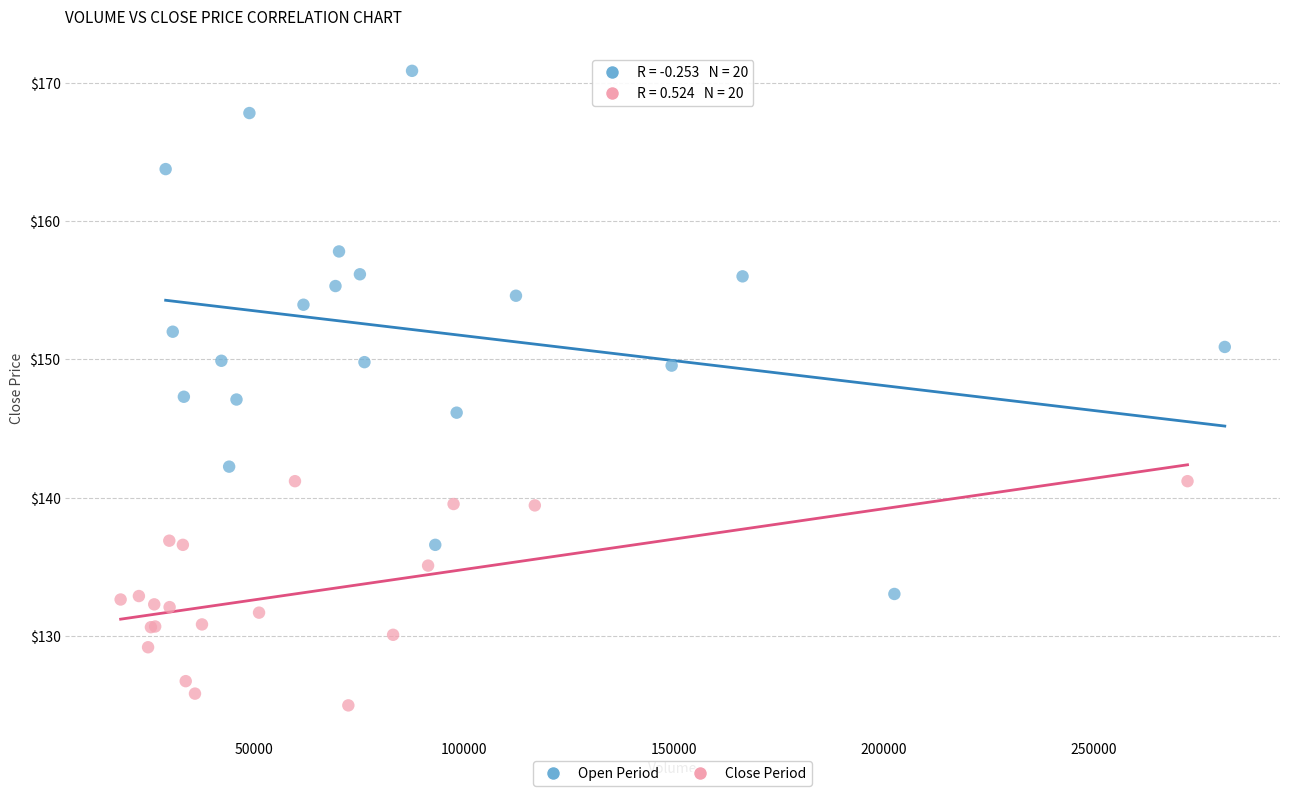

Which series has the largest Y range (max minus min)?

Open Period